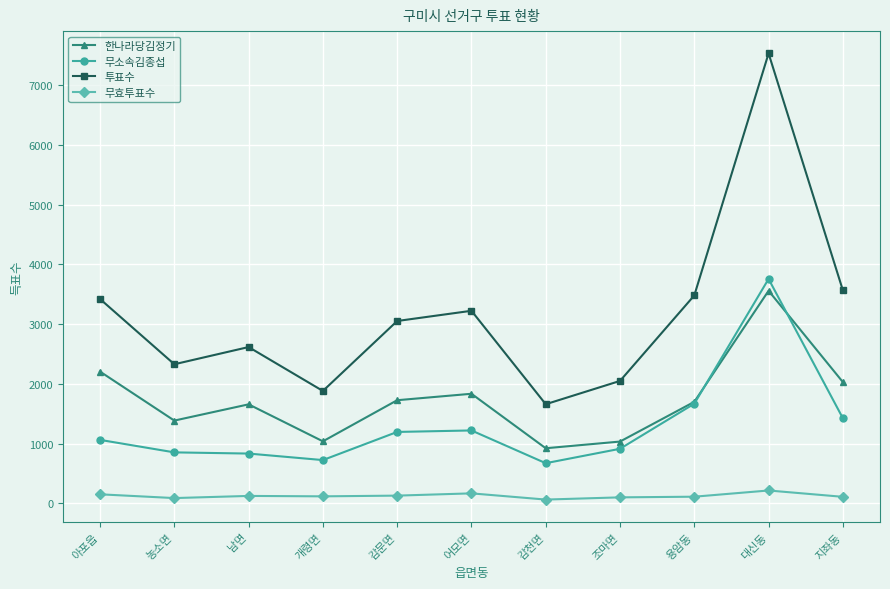

Rank the series by their maximum value, from lowest to highest.

무효투표수, 한나라당김정기, 무소속김종섭, 투표수